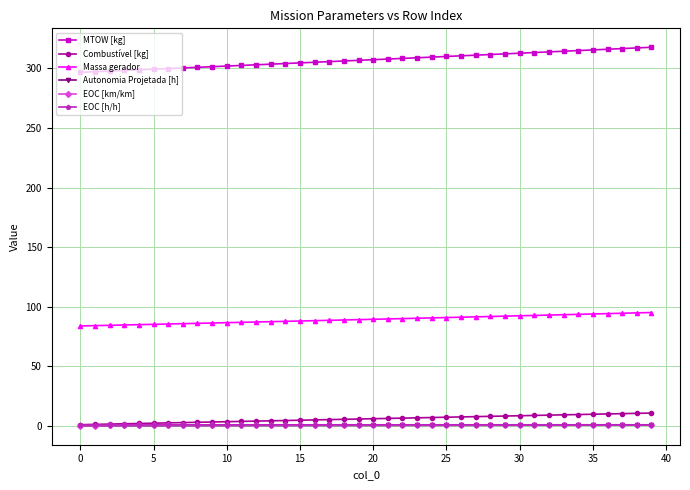

Which series has the largest total across all categories?

MTOW [kg]